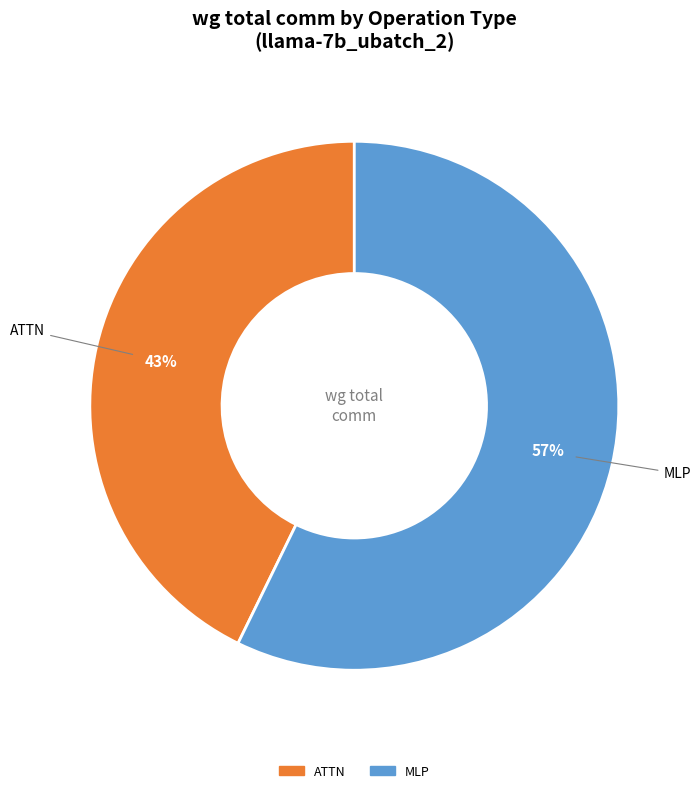

To the nearest percent, what is the difference between the largest and smallest slice percentages?

14%